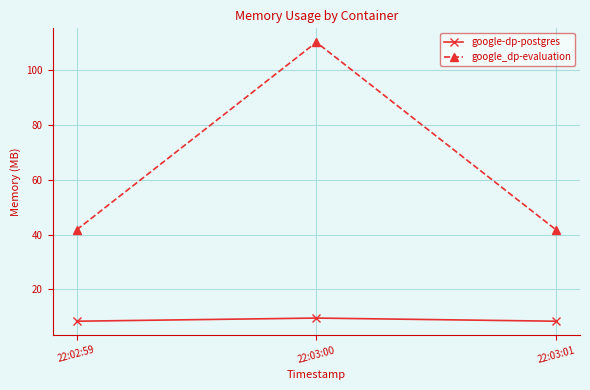

What is the average value of the google-dp-postgres series?

8.8